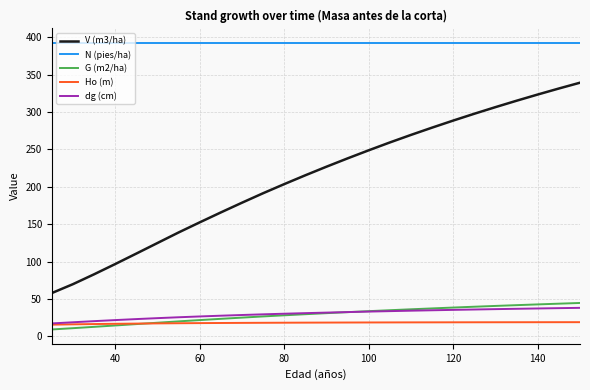

Which series has the widest spread of values?

V (m3/ha)